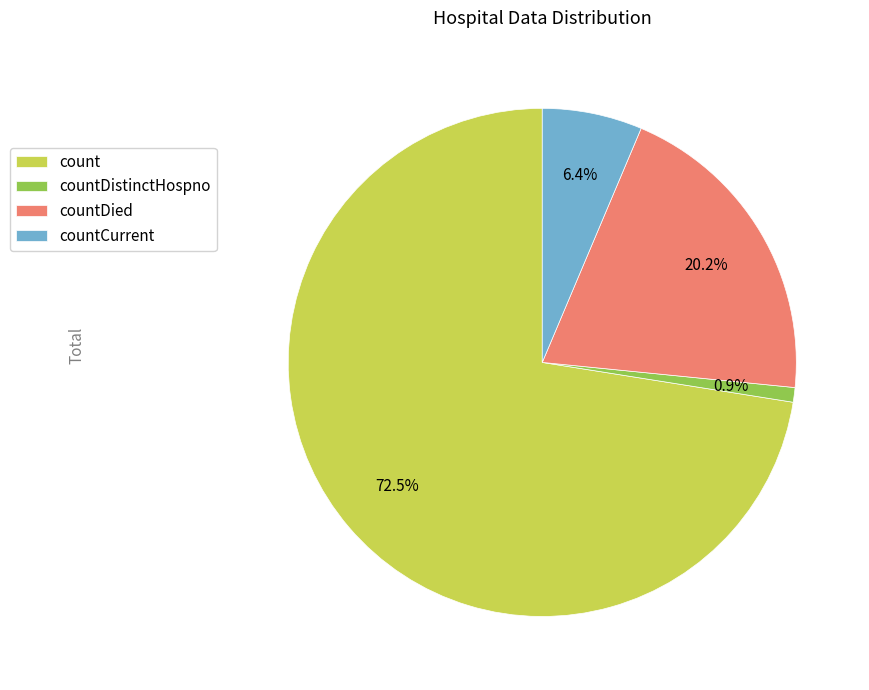

Rank the categories by value from lowest to highest.

countDistinctHospno, countCurrent, countDied, count